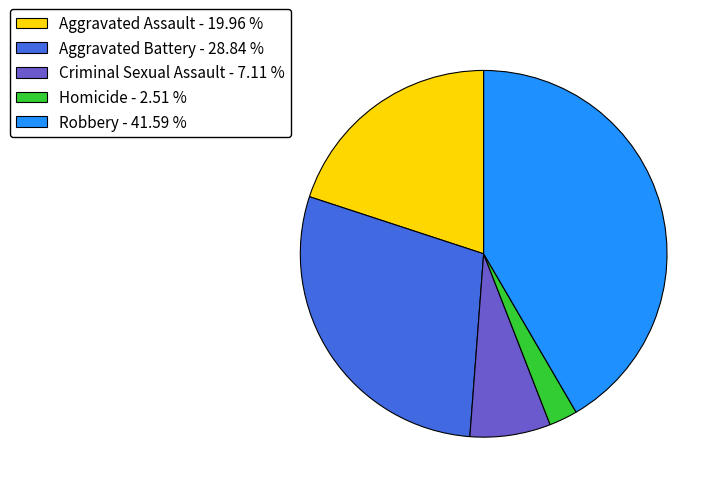

Do Homicide - 2.51 % and Aggravated Assault - 19.96 % together represent more than half of the pie?

No